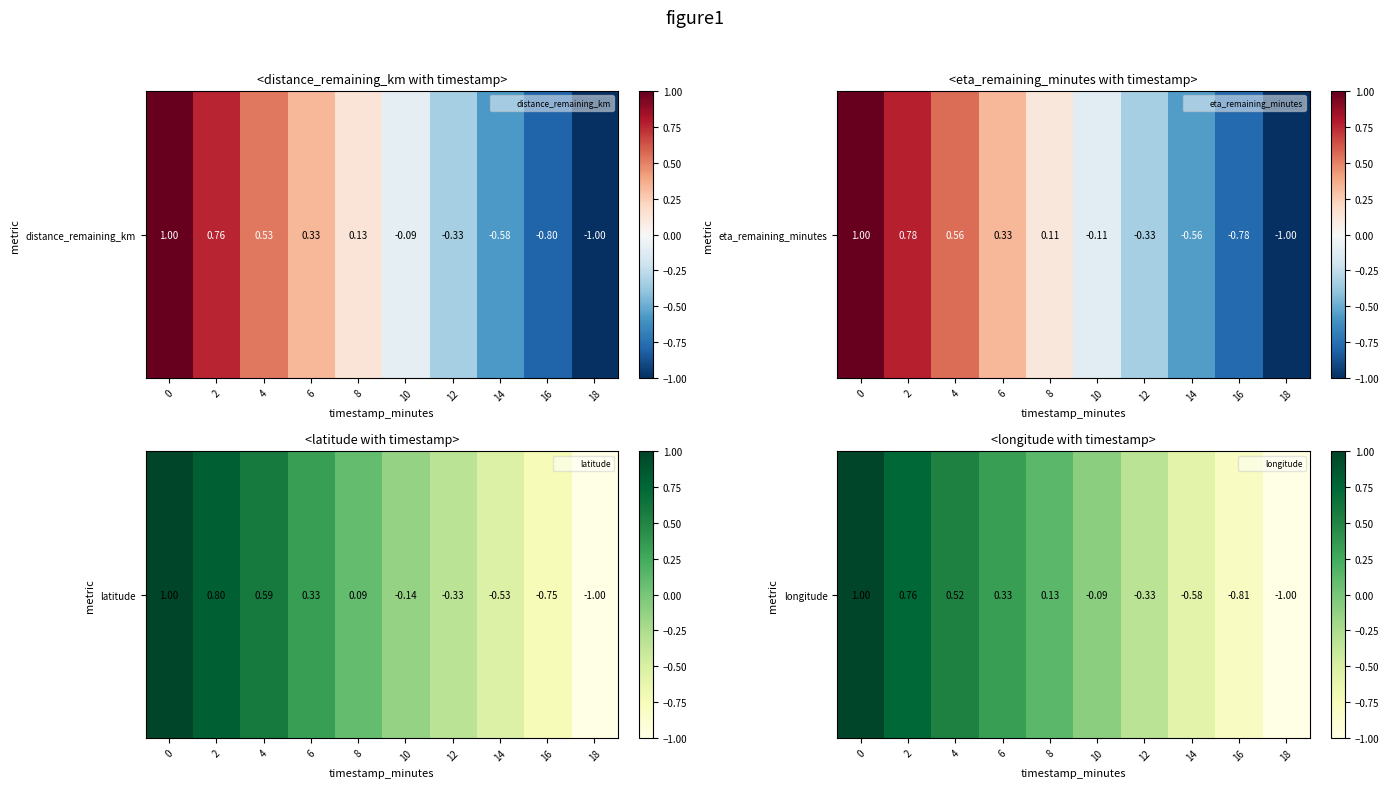

Reading left to right, list all the values displayed in this chart.

0=1.0	2=0.8	4=0.5	6=0.3	8=0.1	10=-0.1	12=-0.3	14=-0.6	16=-0.8	18=-1.0